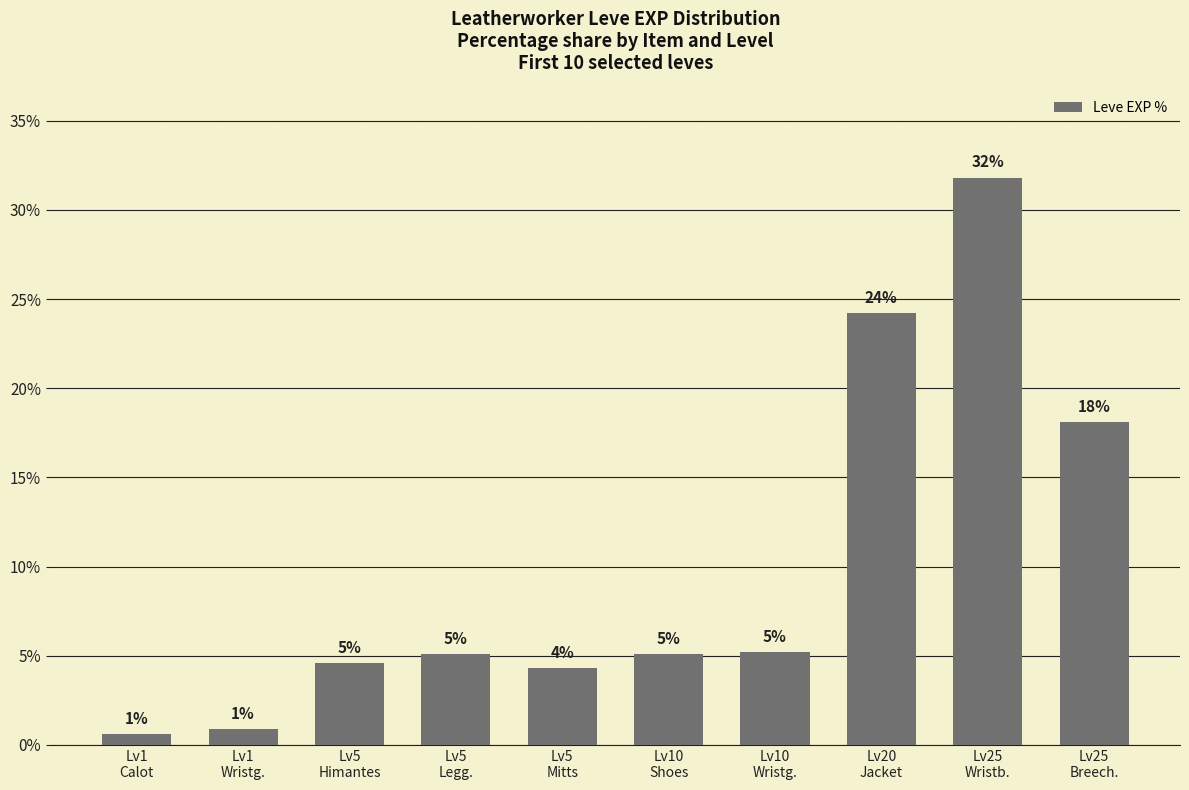

What is the label of the 7th bar from the right?

Lv5
Legg.